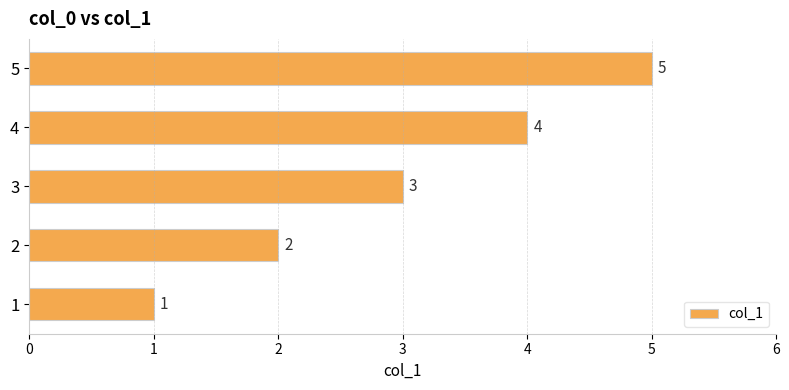

Approximately how many times larger is the value at 2 compared to 5?

0.4